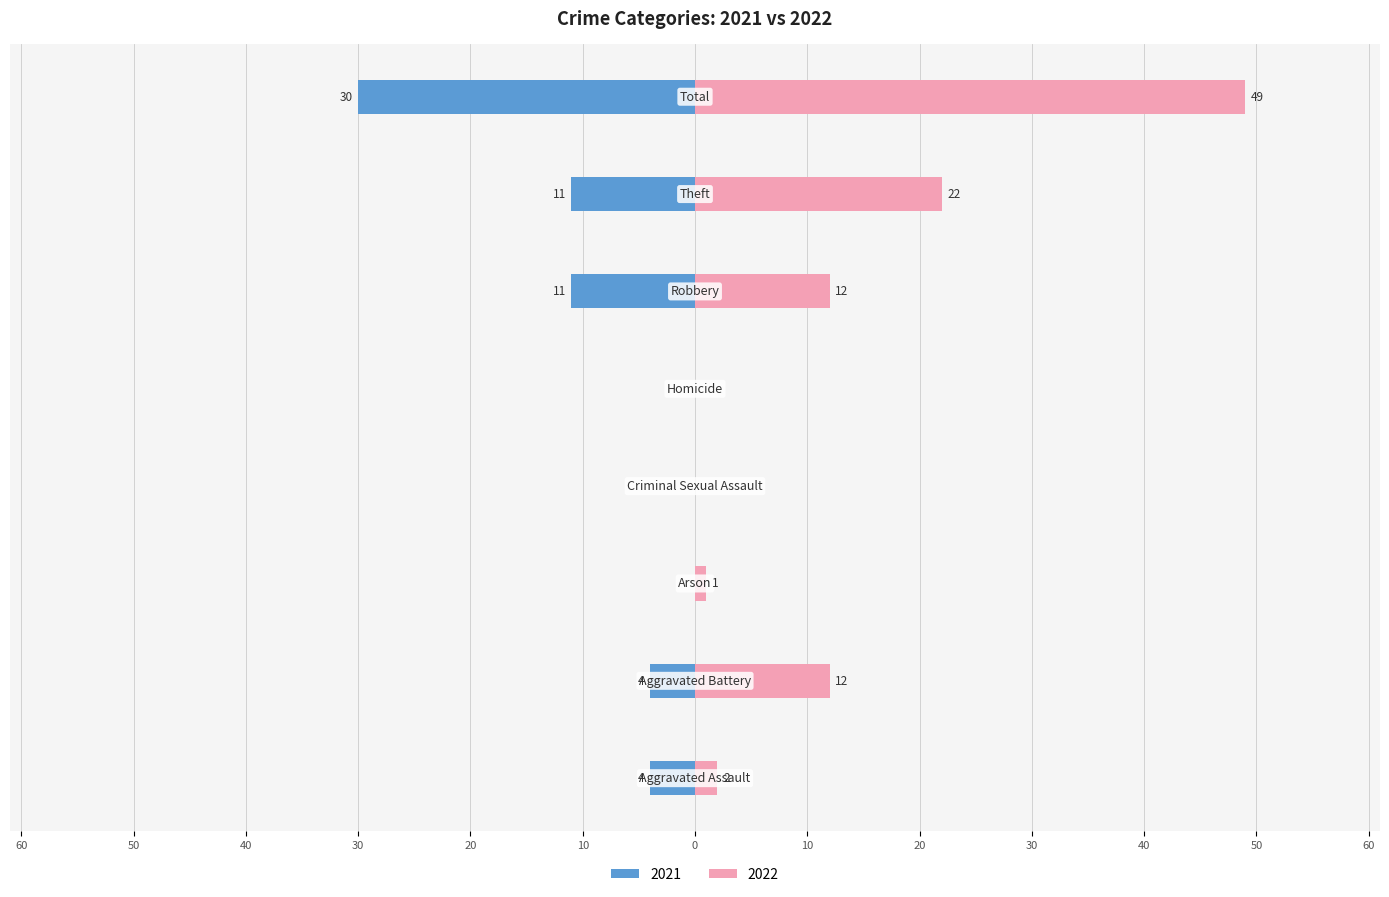

What is the maximum value for 2022?

49